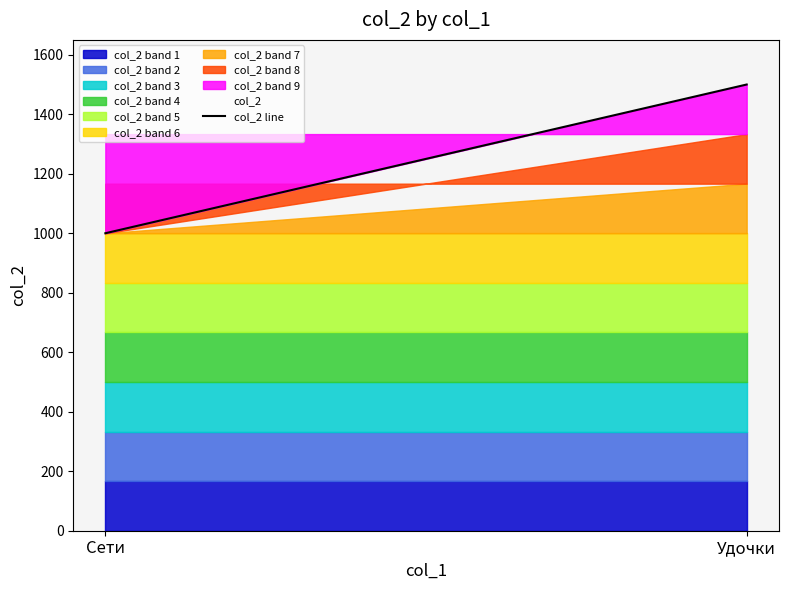

Reading left to right, what are all the values shown in this chart?

1000	1500